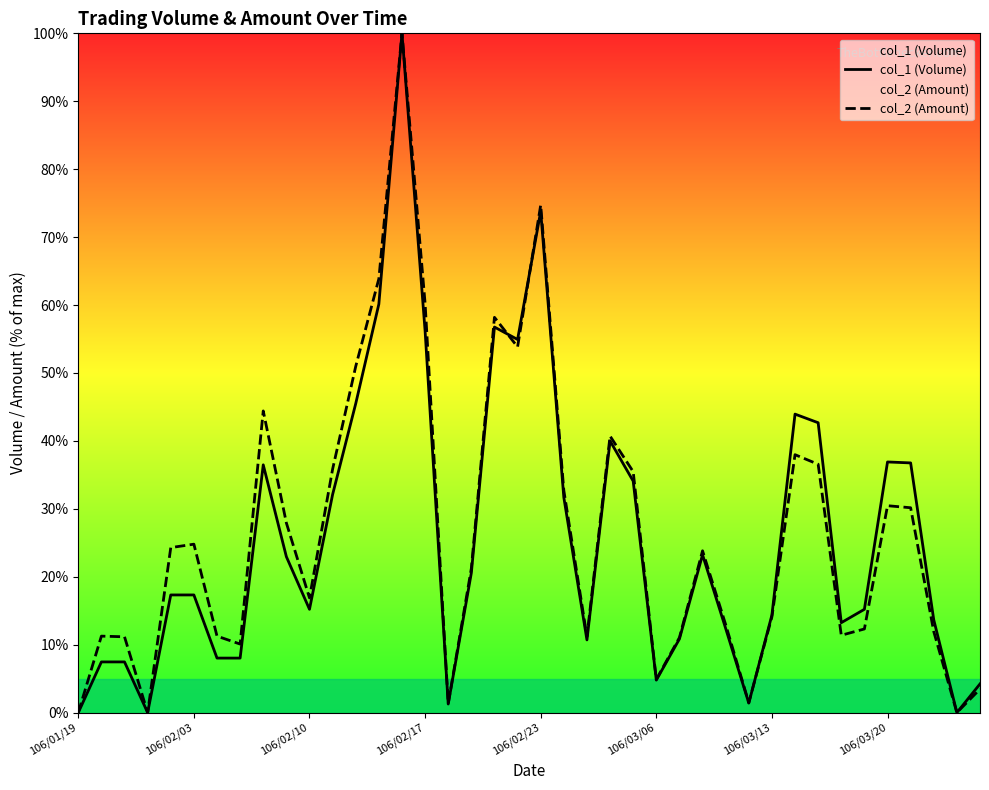

Which series has the largest total across all categories?

col_2 (Amount)